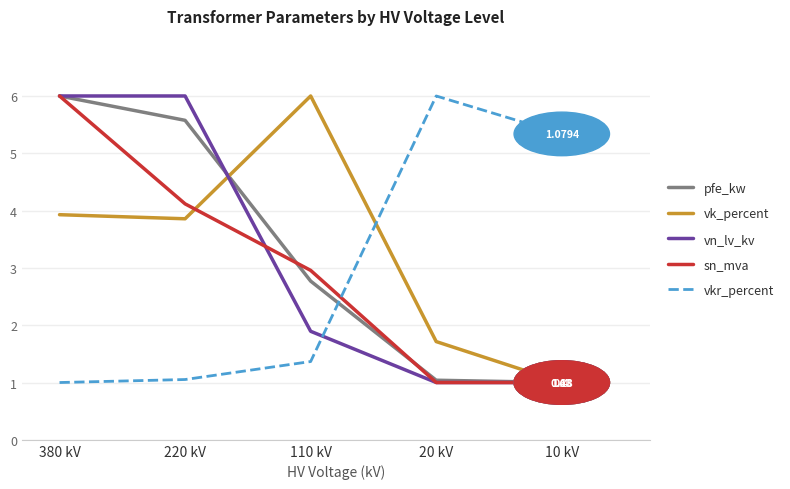

Reading left to right, what are all the values shown in this chart?

pfe_kw: 380 kV=6.0	220 kV=5.6	110 kV=2.8	20 kV=1.0	10 kV=1.0
vk_percent: 380 kV=3.9	220 kV=3.9	110 kV=6.0	20 kV=1.7	10 kV=1.0
vn_lv_kv: 380 kV=6.0	220 kV=6.0	110 kV=1.9	20 kV=1.0	10 kV=1.0
sn_mva: 380 kV=6.0	220 kV=4.1	110 kV=3.0	20 kV=1.0	10 kV=1.0
vkr_percent: 380 kV=1.0	220 kV=1.1	110 kV=1.4	20 kV=6.0	10 kV=5.3